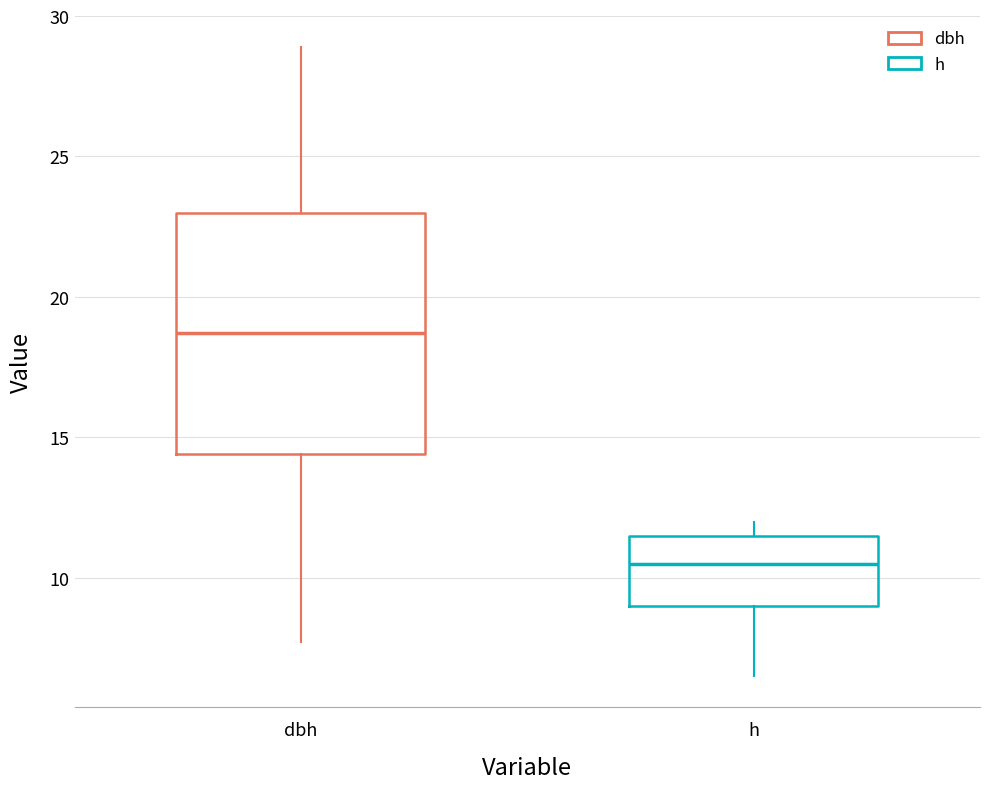

Reading left to right, read every box against the y-axis: the position of its median line, the range the box covers, and the ends of its whiskers. The values are not printed on the chart, so give them approximately, as read against the axis.

dbh: median 18.5, box 14.5 to 23.0, whiskers 7.5 to 29.0
h: median 10.5, box 9.0 to 11.5, whiskers 6.5 to 12.0